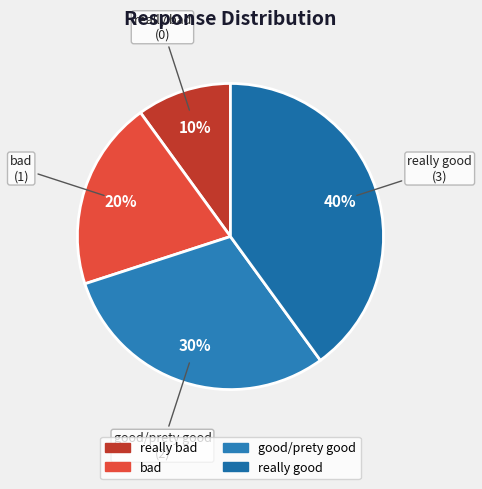

Rank the categories by value from highest to lowest.

really good, good/prety good, bad, really bad